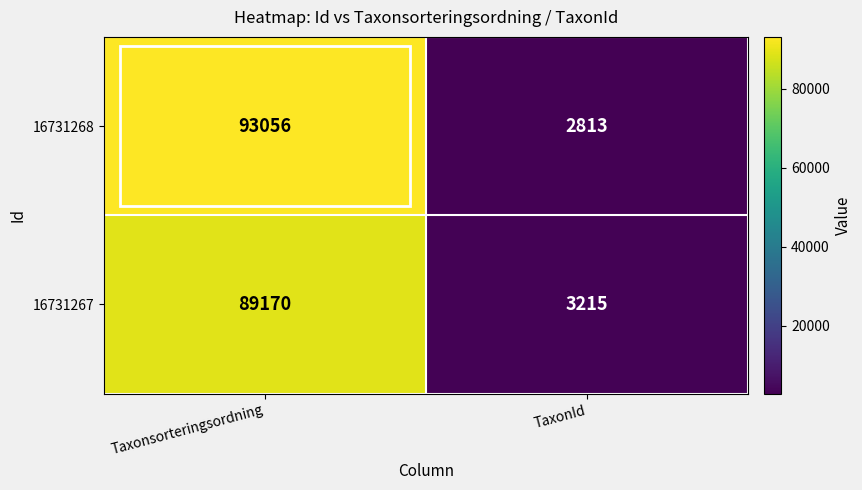

At which category is the sum across all series the highest?

Taxonsorteringsordning